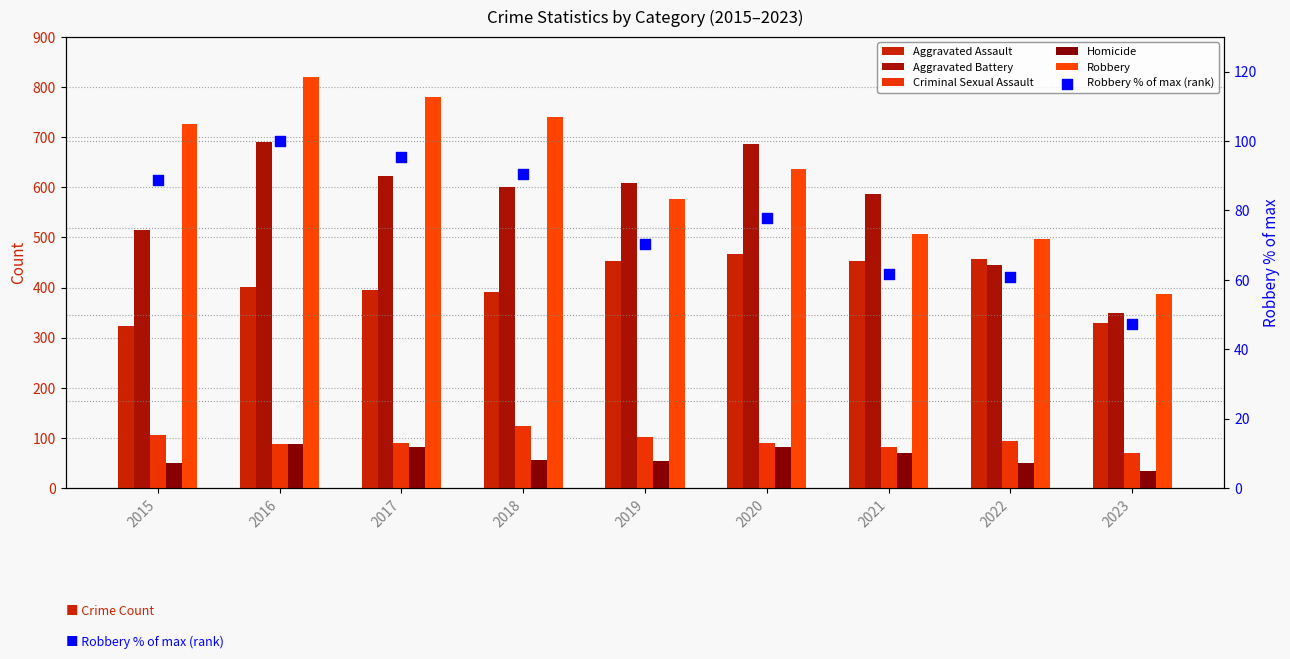

At which category is the sum across all series the highest?

2016